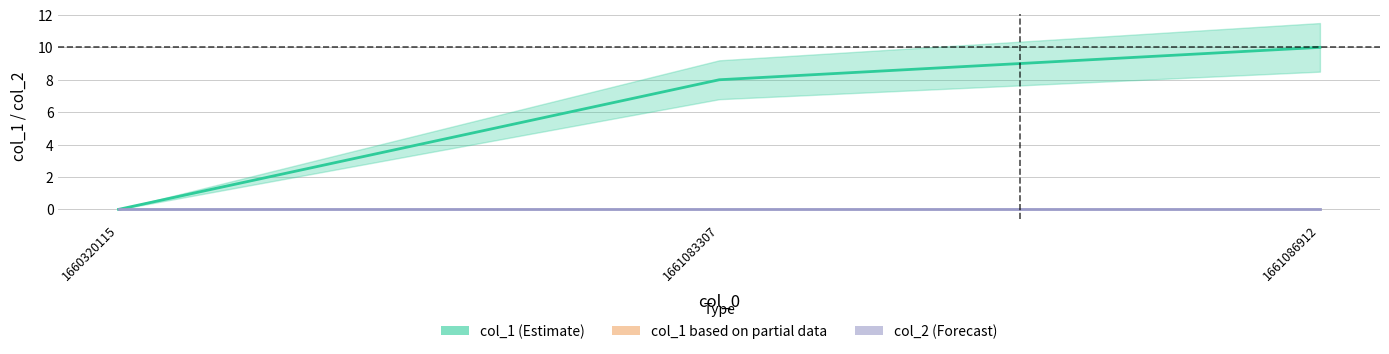

What is the maximum value shown in the chart?

10